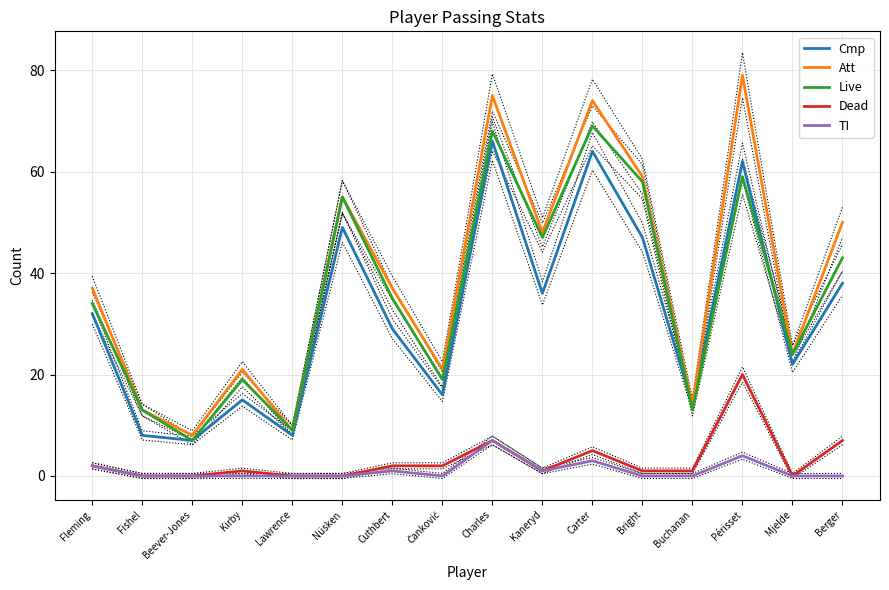

Which series changed the most between Kaneryd and Buchanan?

Att